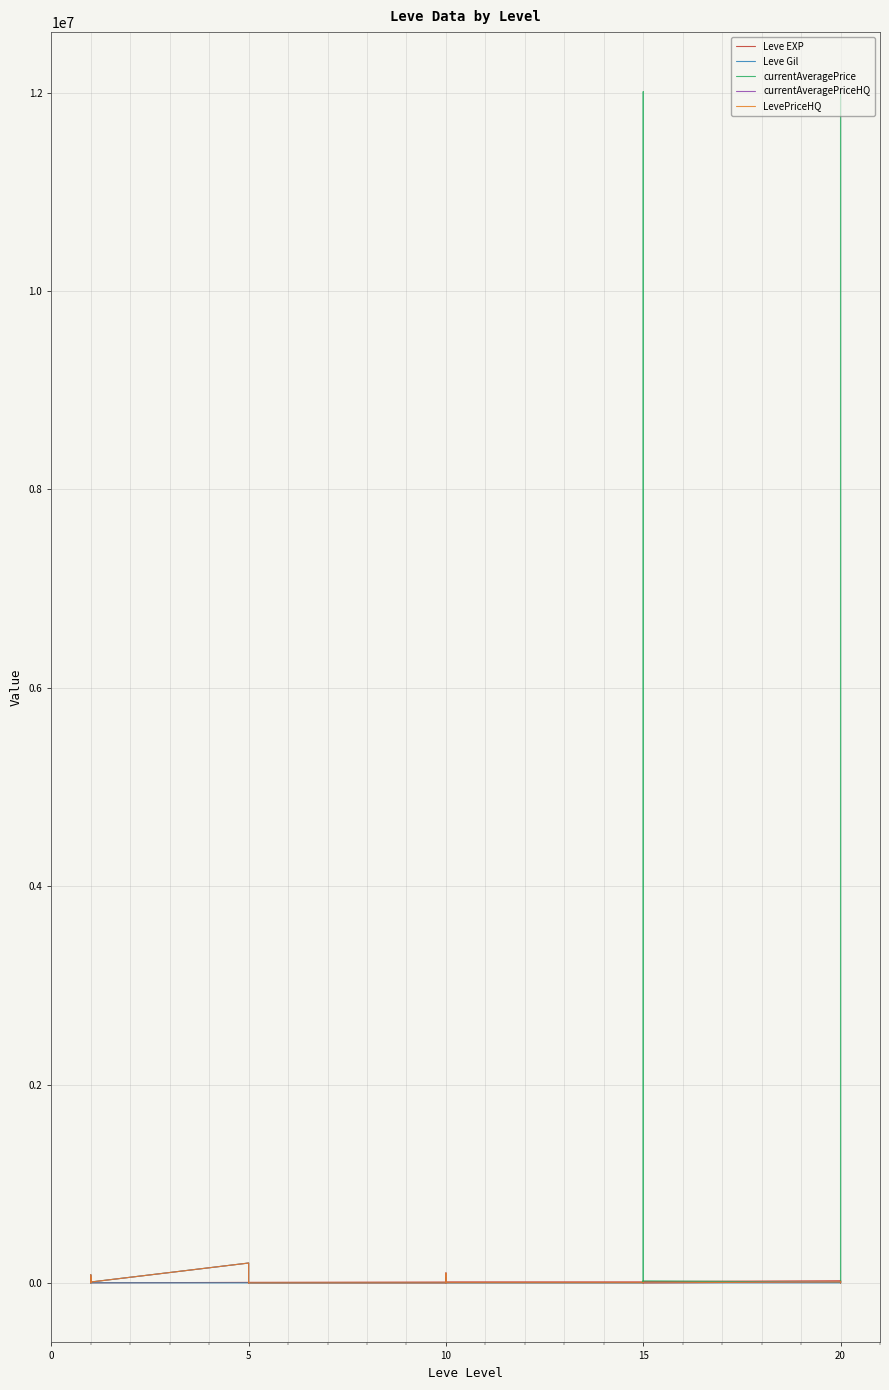

What is the difference between the second highest and minimum values in the Leve Gil series?

188